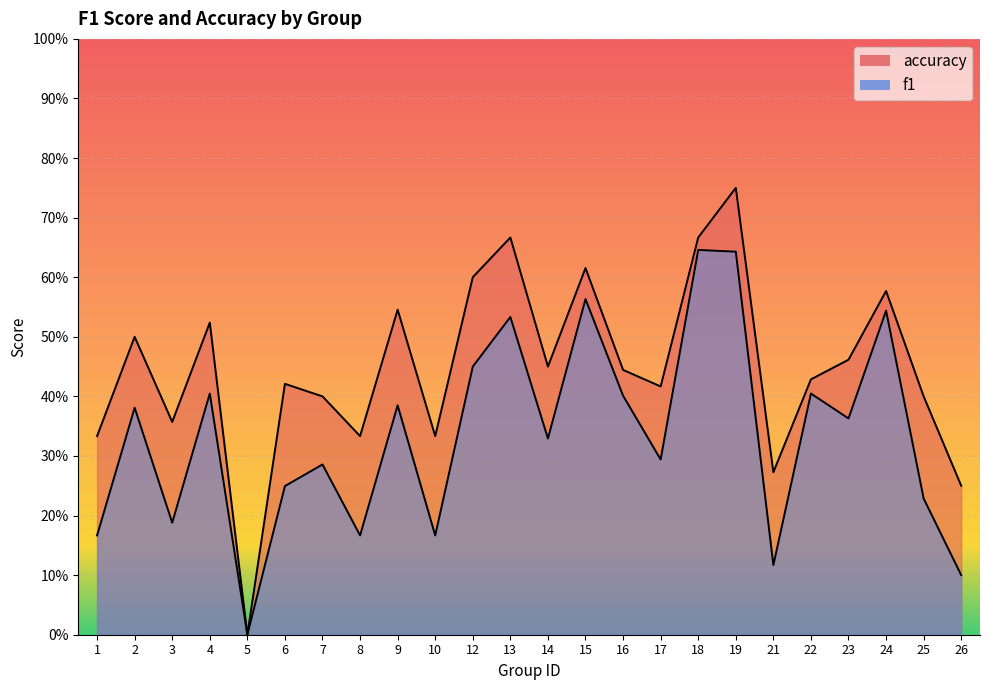

Read the f1 value at 23.

0.4